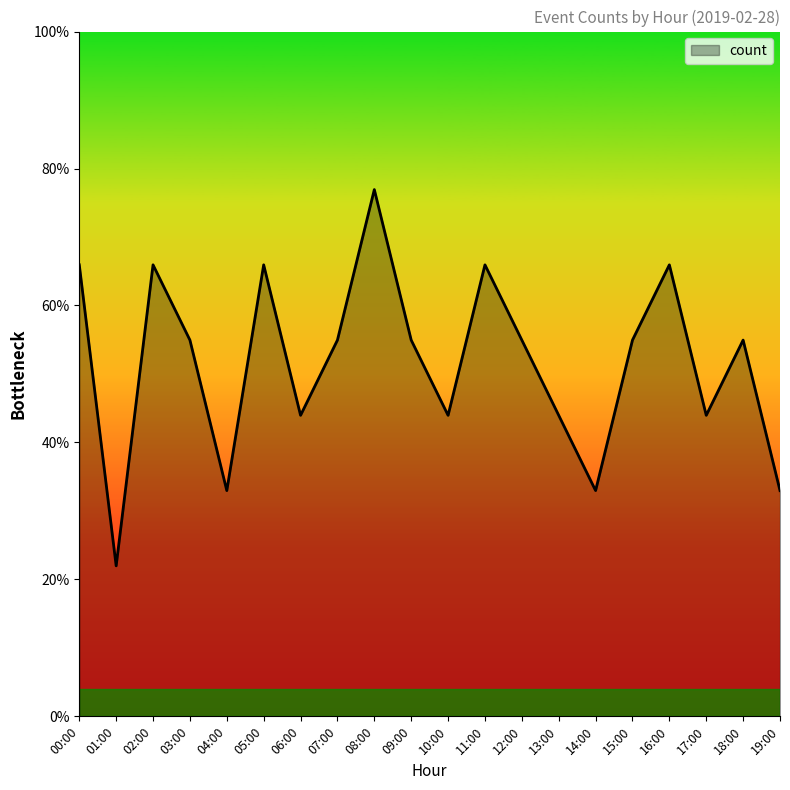

The value at 03:00 is 1. True or false?

False